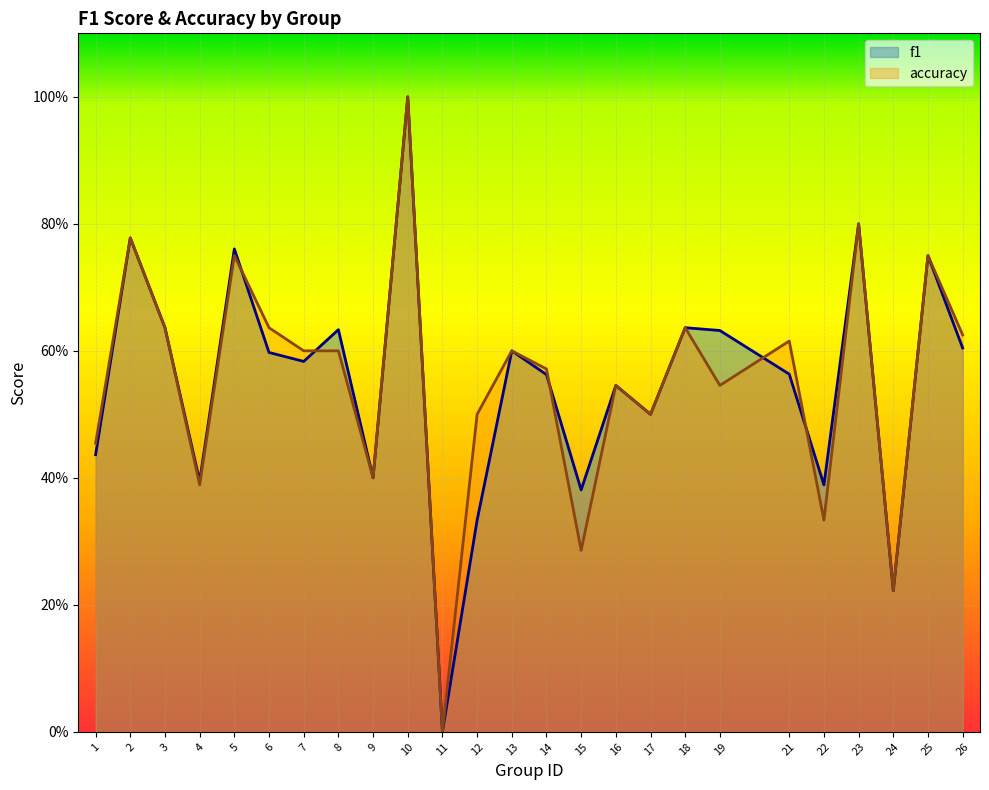

Reading left to right, what are all the values shown in this chart?

f1: 1=0.4	2=0.8	3=0.6	4=0.4	5=0.8	6=0.6	7=0.6	8=0.6	9=0.4	10=1.0	11=0.0	12=0.3	13=0.6	14=0.6	15=0.4	16=0.5	17=0.5	18=0.6	19=0.6	21=0.6	22=0.4	23=0.8	24=0.2	25=0.8	26=0.6
accuracy: 1=0.5	2=0.8	3=0.6	4=0.4	5=0.8	6=0.6	7=0.6	8=0.6	9=0.4	10=1.0	11=0.0	12=0.5	13=0.6	14=0.6	15=0.3	16=0.5	17=0.5	18=0.6	19=0.5	21=0.6	22=0.3	23=0.8	24=0.2	25=0.8	26=0.6